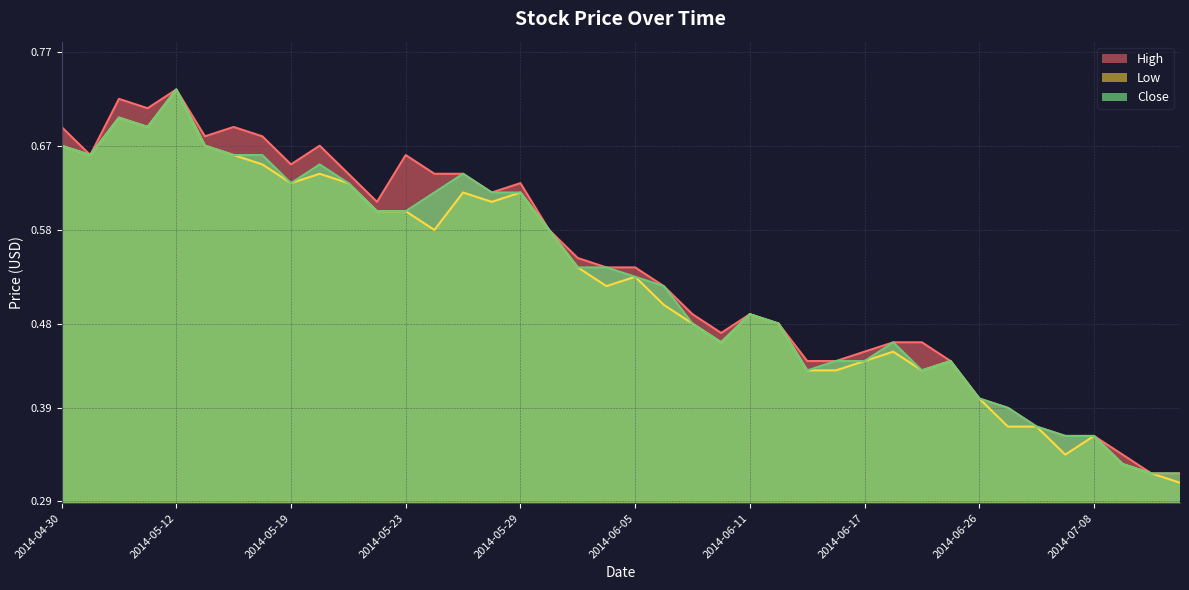

List the labels in order of Close value, largest first.

2014-05-12, 2014-05-07, 2014-05-08, 2014-04-30, 2014-05-14, 2014-05-02, 2014-05-15, 2014-05-16, 2014-05-20, 2014-05-27, 2014-05-19, 2014-05-21, 2014-05-26, 2014-05-28, 2014-05-29, 2014-05-22, 2014-05-23, 2014-06-02, 2014-06-03, 2014-06-04, 2014-06-05, 2014-06-06, 2014-06-11, 2014-06-09, 2014-06-12, 2014-06-10, 2014-06-18, 2014-06-16, 2014-06-17, 2014-06-24, 2014-06-13, 2014-06-19, 2014-06-26, 2014-06-27, 2014-06-30, 2014-07-04, 2014-07-08, 2014-07-10, 2014-07-14, 2014-07-15